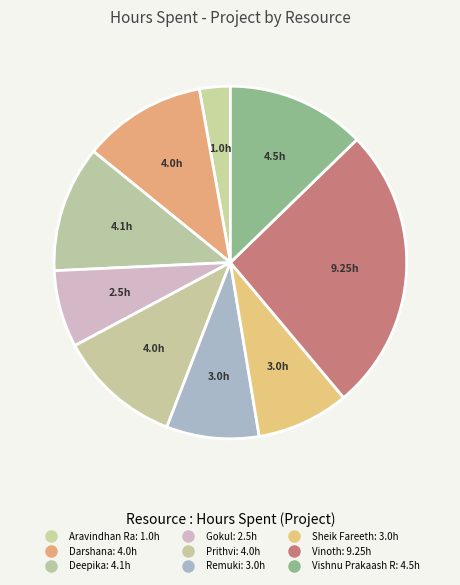

How many slices are in this pie chart?

9